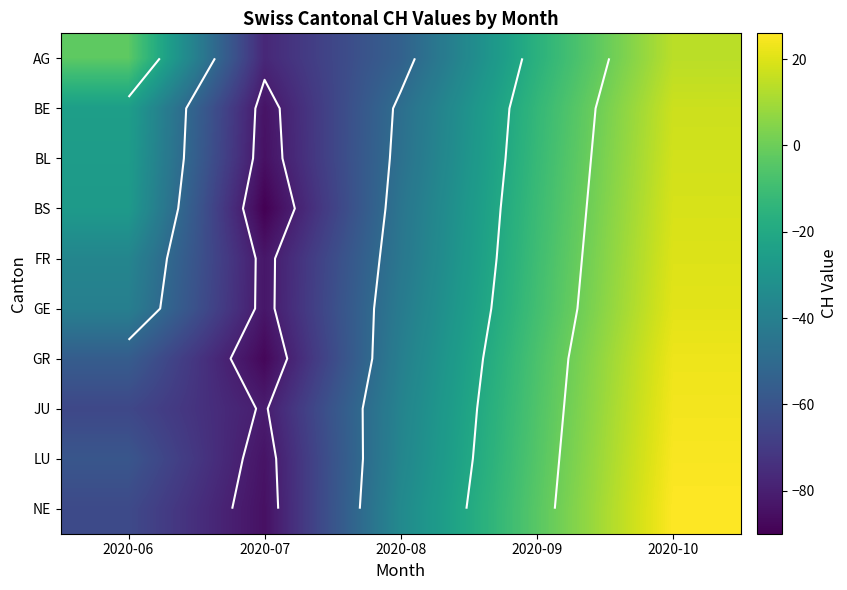

Between 2020-07 and 2020-09, which series saw the biggest shift?

GR